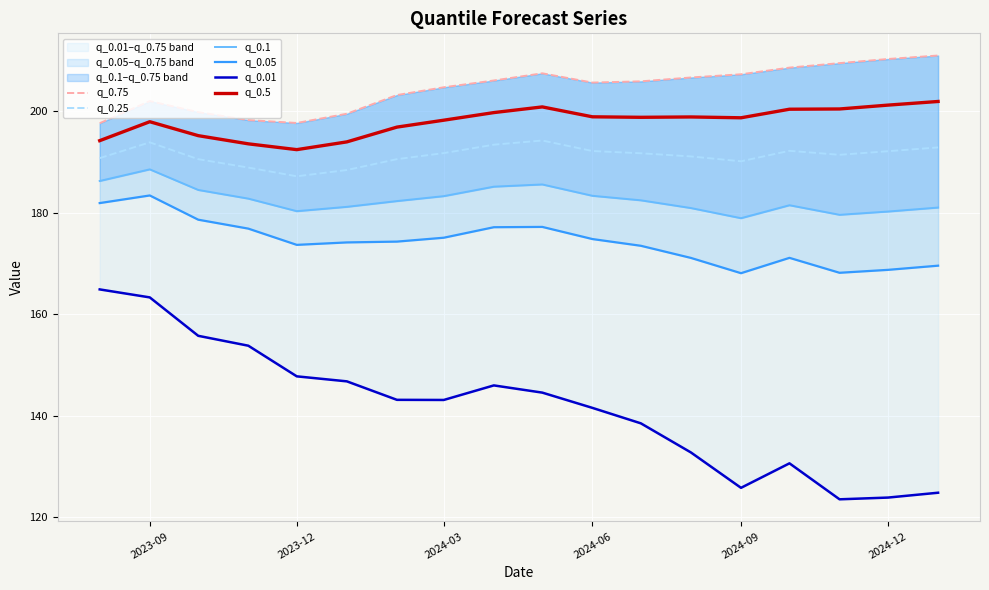

True or false: q_0.25 and q_0.5 intersect in this chart.

False